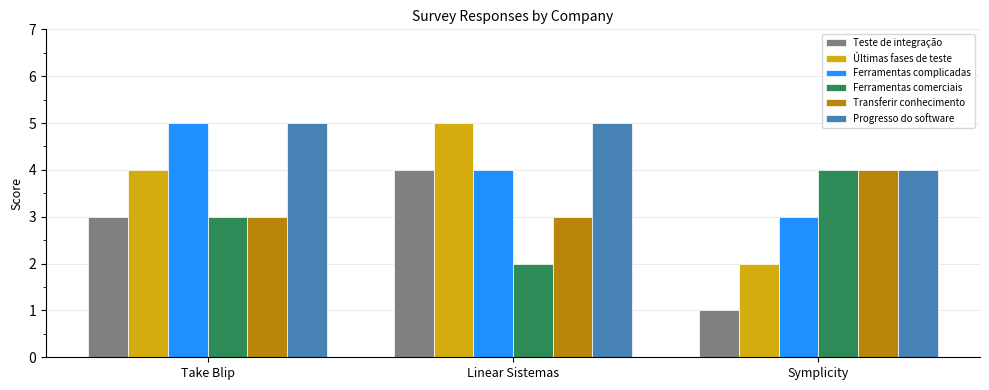

Which category has the lowest value in the Últimas fases de teste series?

Symplicity